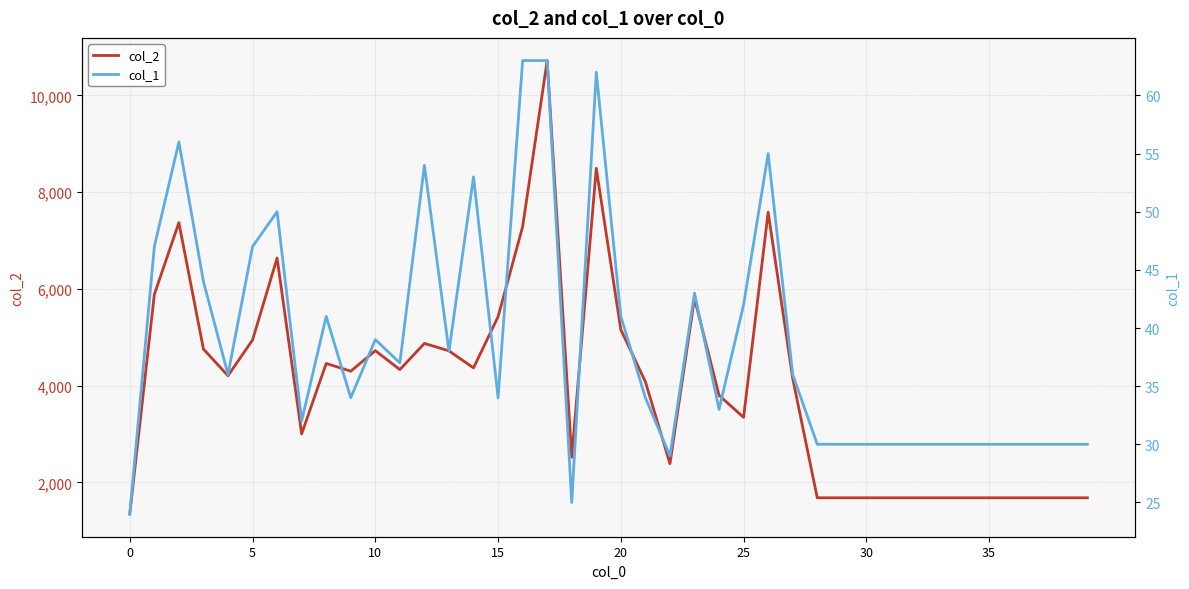

At how many categories does at least one series exceed 4442?

16